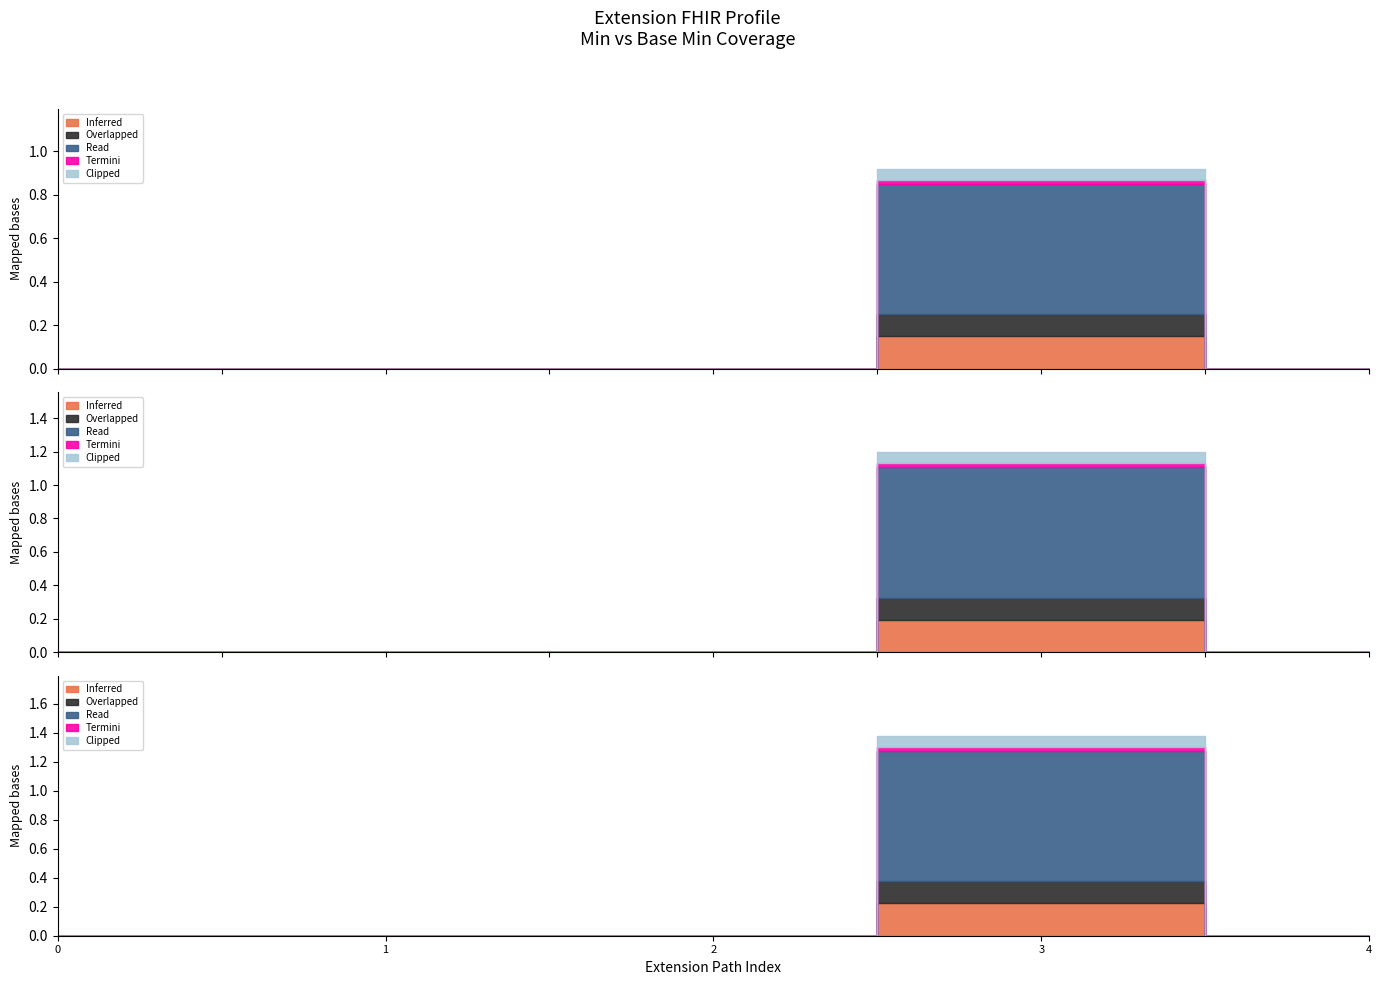

True or false: Base Min and Min cross at least once.

False